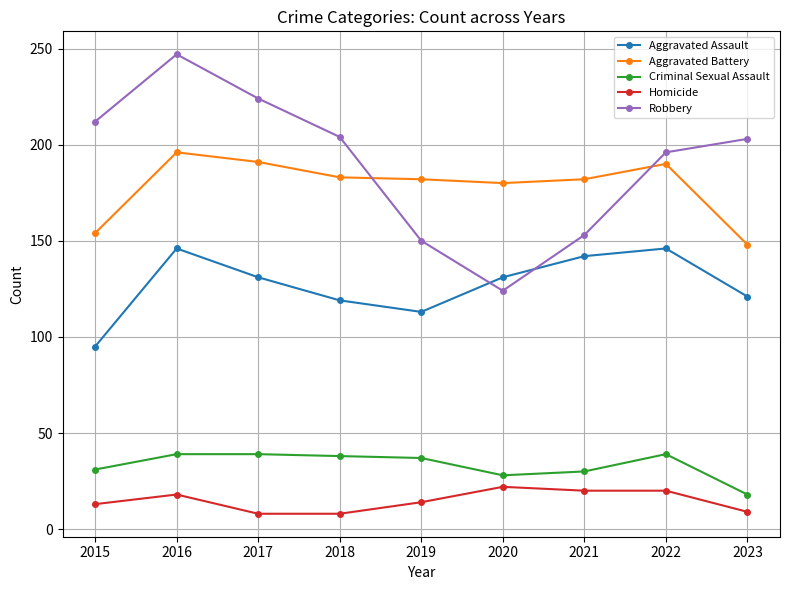

The Aggravated Battery series shows 317 at 2016. True or false?

False